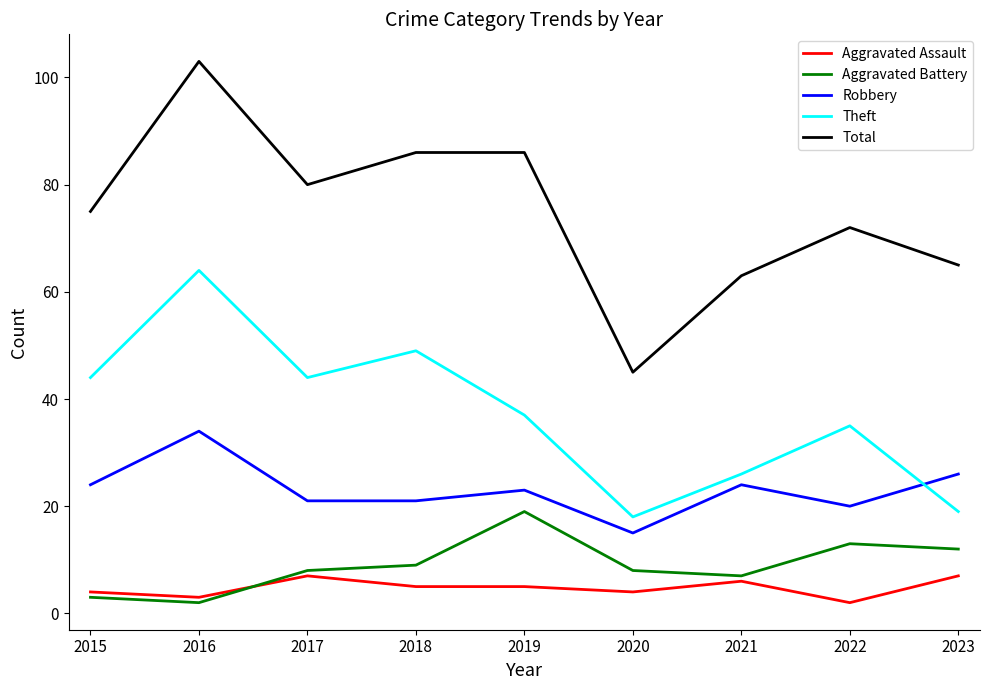

Reading left to right, what are all the values shown in this chart?

Aggravated Assault: 2015=4	2016=3	2017=7	2018=5	2019=5	2020=4	2021=6	2022=2	2023=7
Aggravated Battery: 2015=3	2016=2	2017=8	2018=9	2019=19	2020=8	2021=7	2022=13	2023=12
Robbery: 2015=24	2016=34	2017=21	2018=21	2019=23	2020=15	2021=24	2022=20	2023=26
Theft: 2015=44	2016=64	2017=44	2018=49	2019=37	2020=18	2021=26	2022=35	2023=19
Total: 2015=75	2016=103	2017=80	2018=86	2019=86	2020=45	2021=63	2022=72	2023=65